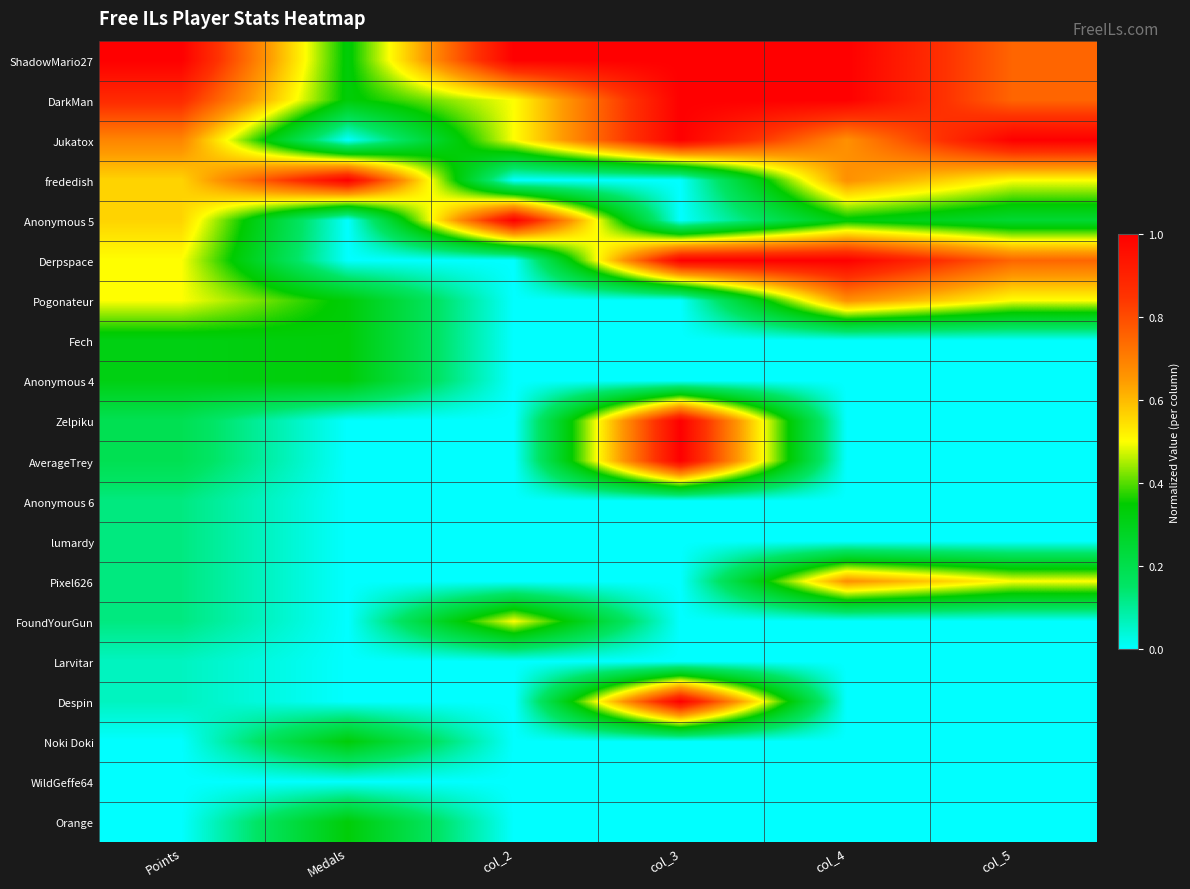

Which has a higher value, col_3 or col_4?

col_3